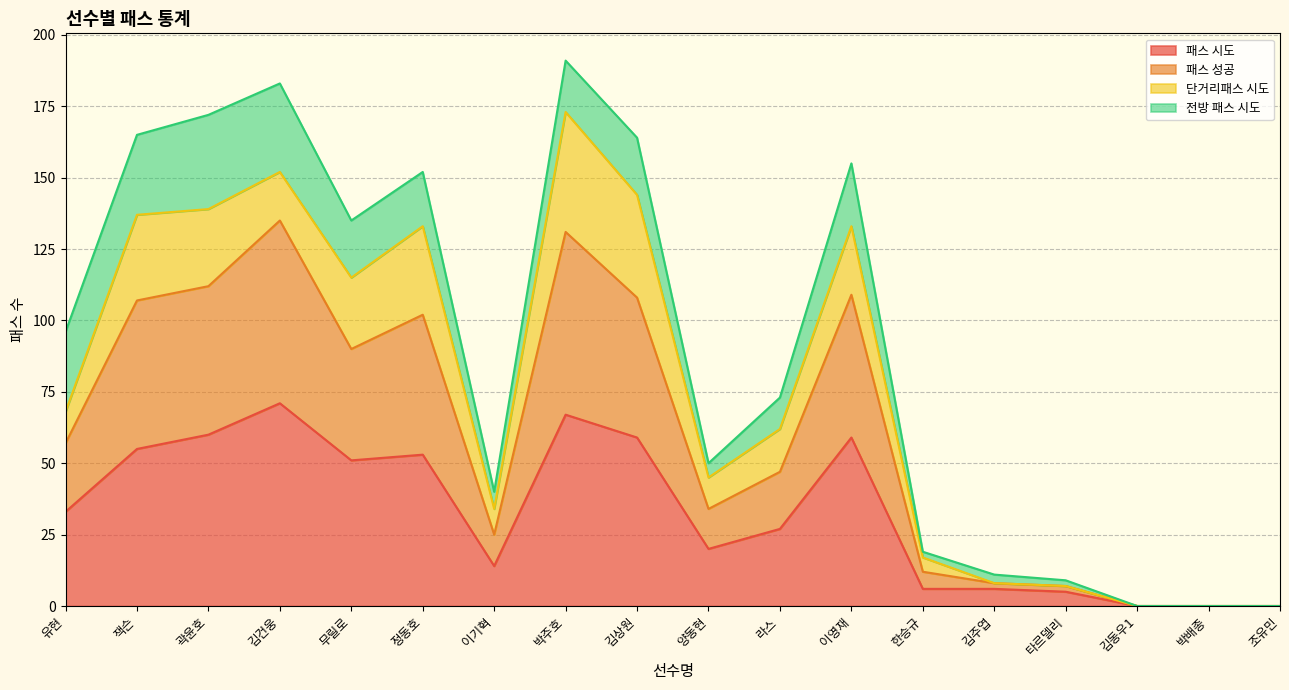

Where is the first local maximum for 패스 시도?

김건웅